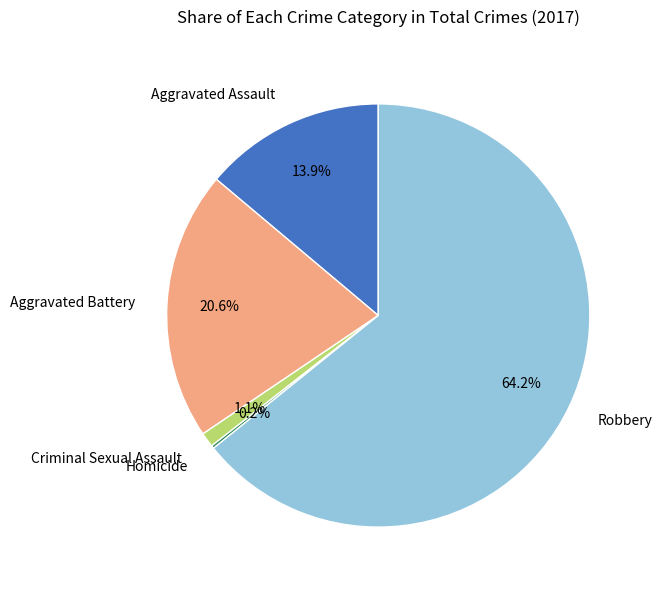

Does any single category account for the majority?

Yes